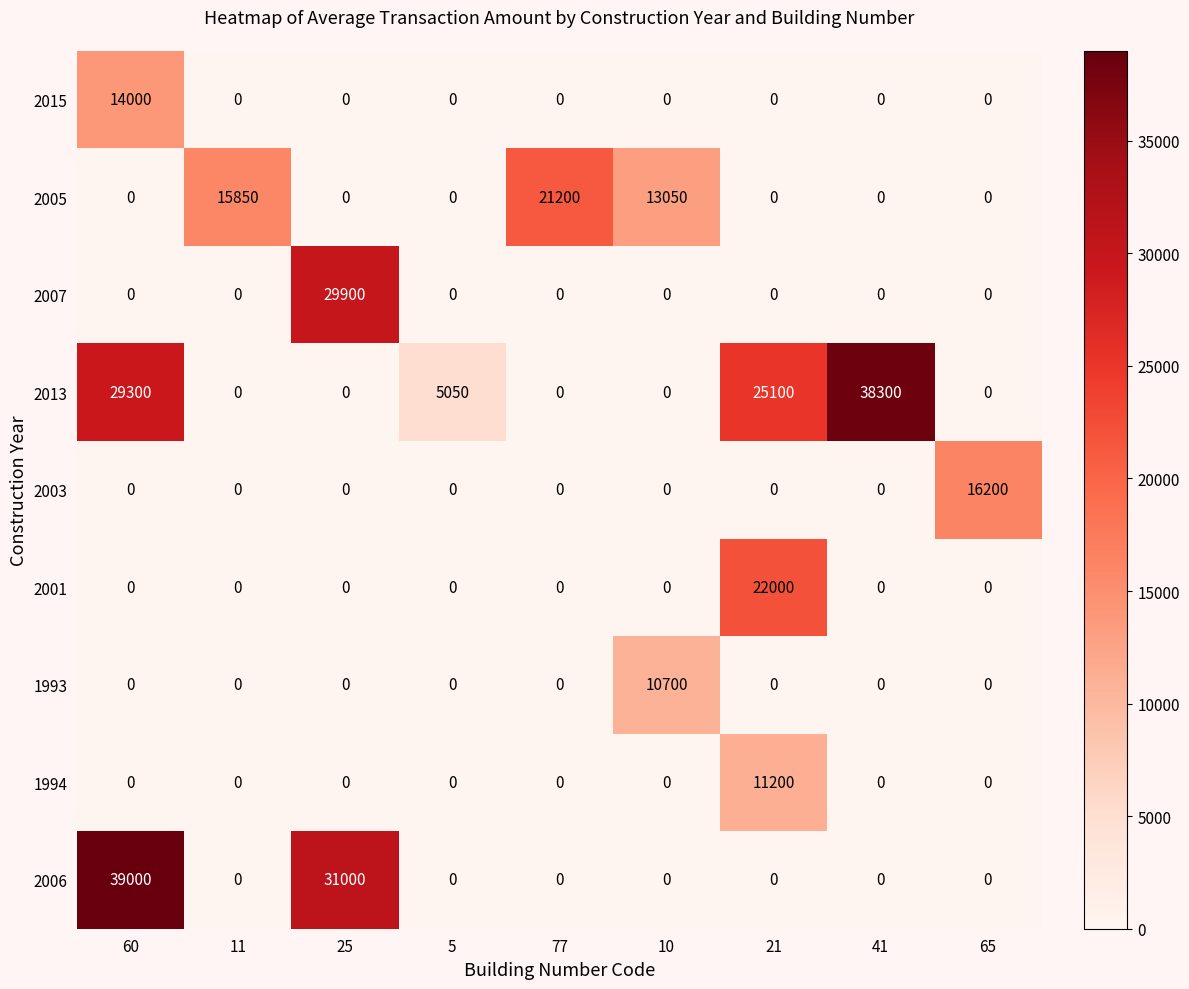

What is the sum of the 2013 values at 25 and 5?

5050